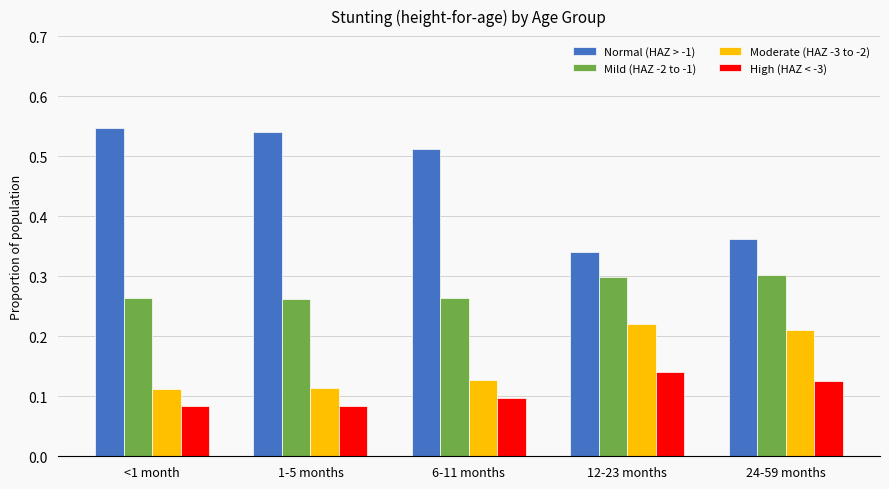

What is the sum of all Mild (HAZ -2 to -1) values?

1.4